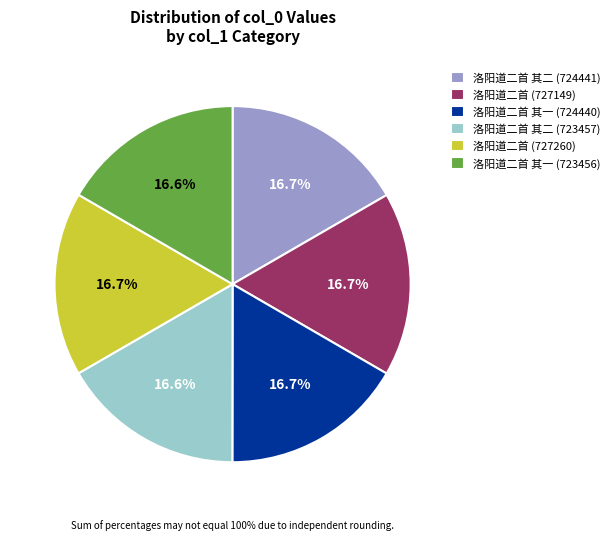

To the nearest percent, what portion does 洛阳道二首 其二 (723457) represent?

17%